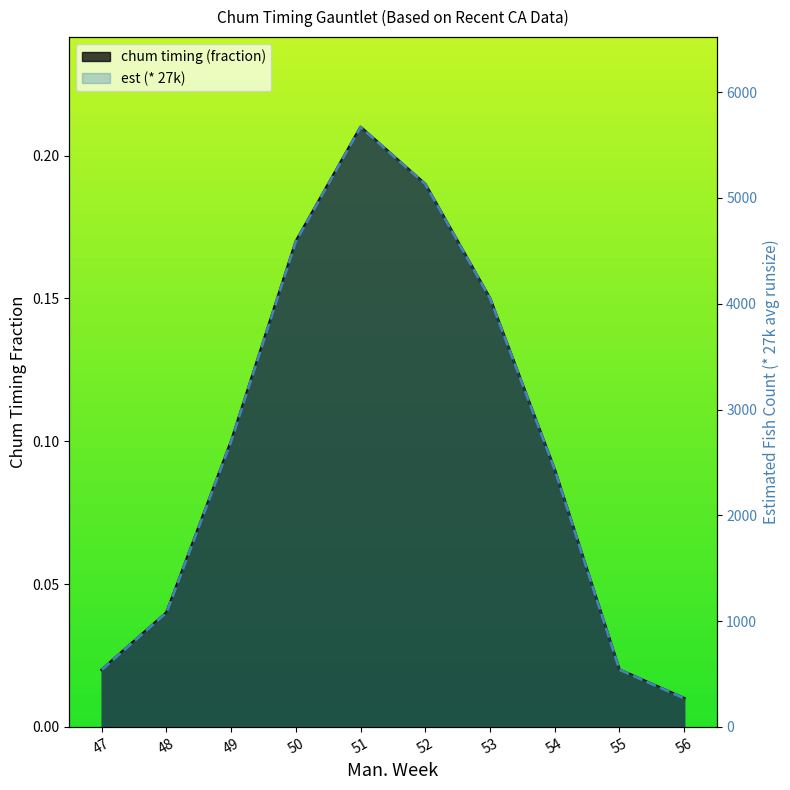

What is the difference between the maximum and minimum values in the est (* 27k) series?

0.2